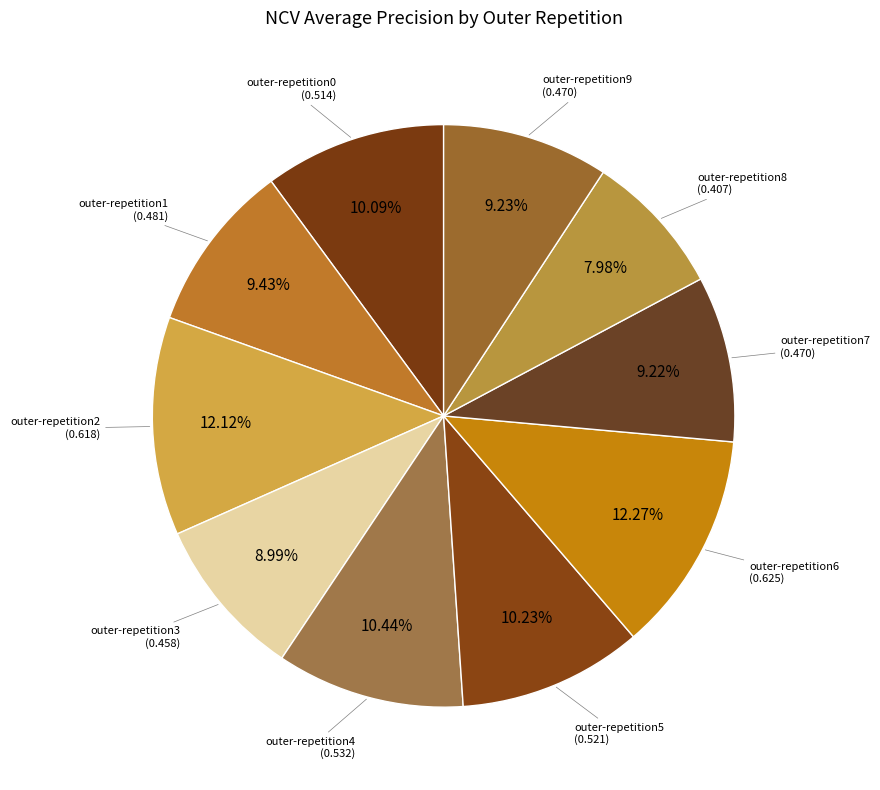

To the nearest percent, what is the difference between the largest and smallest slice percentages?

4%